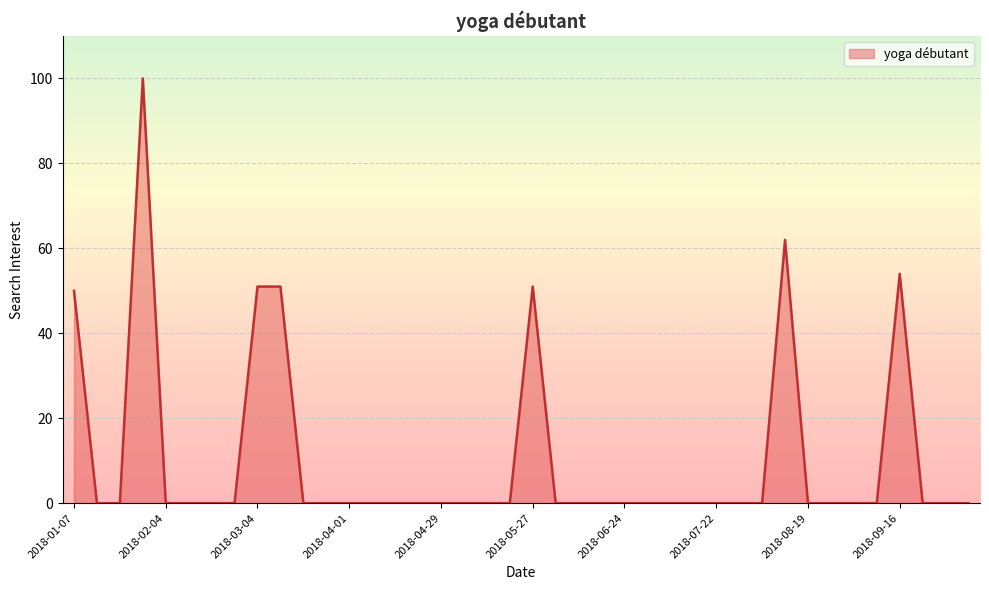

What is the difference between the maximum and minimum values?

100